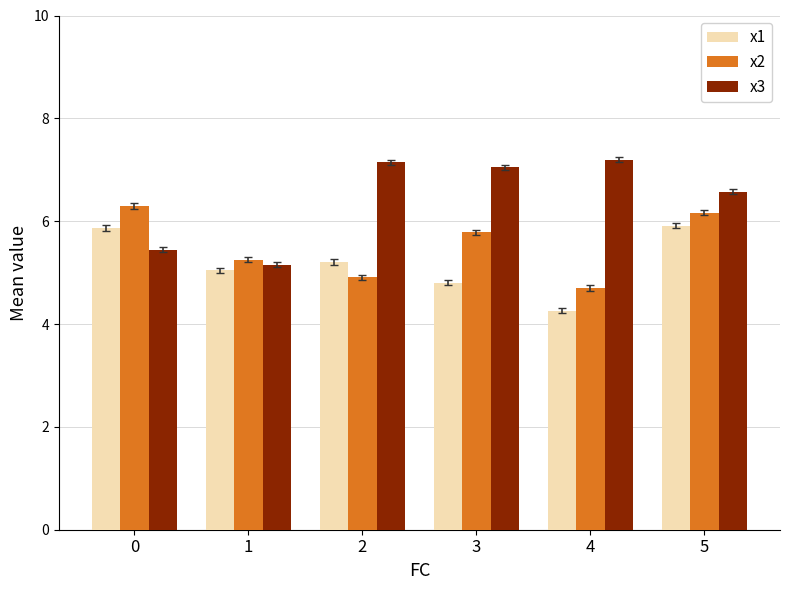

What is the sum of the x1 values at 0 and 5?

11.8